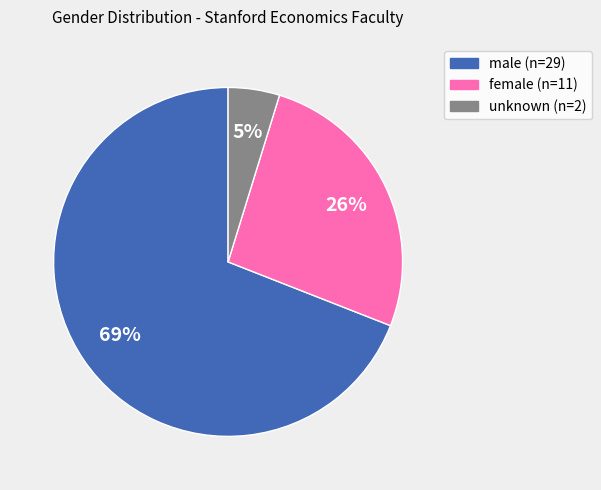

To the nearest percent, what is the average slice percentage?

33%